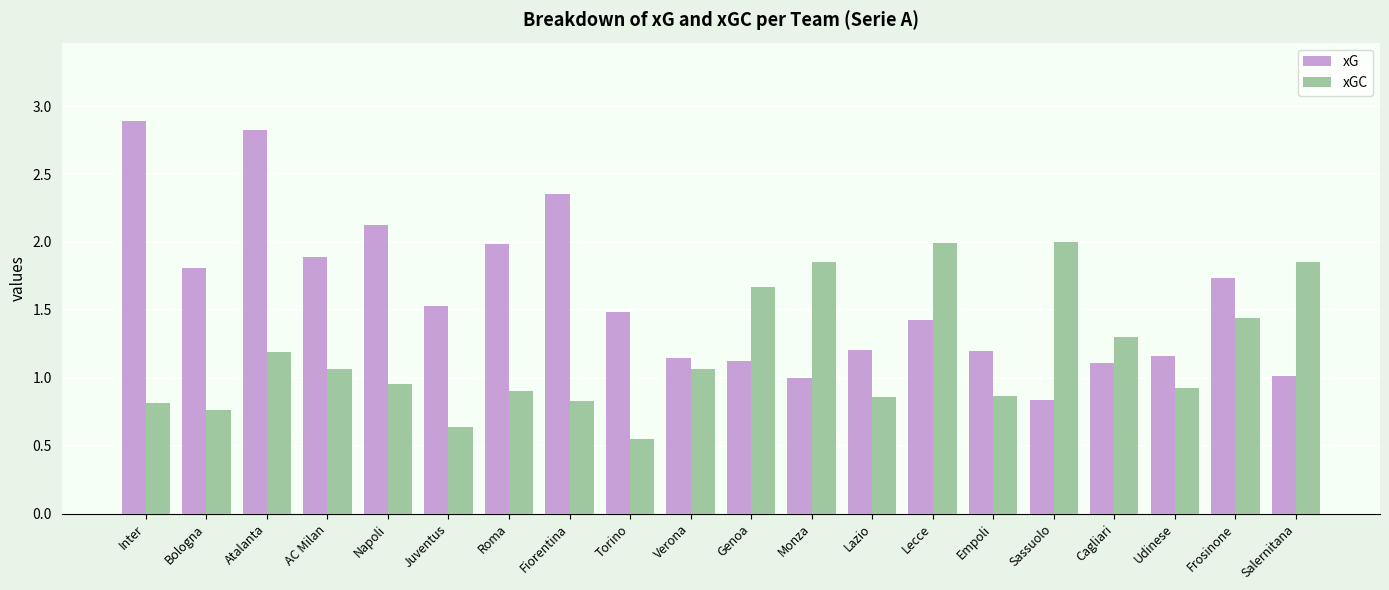

Which series has the largest total across all categories?

xG